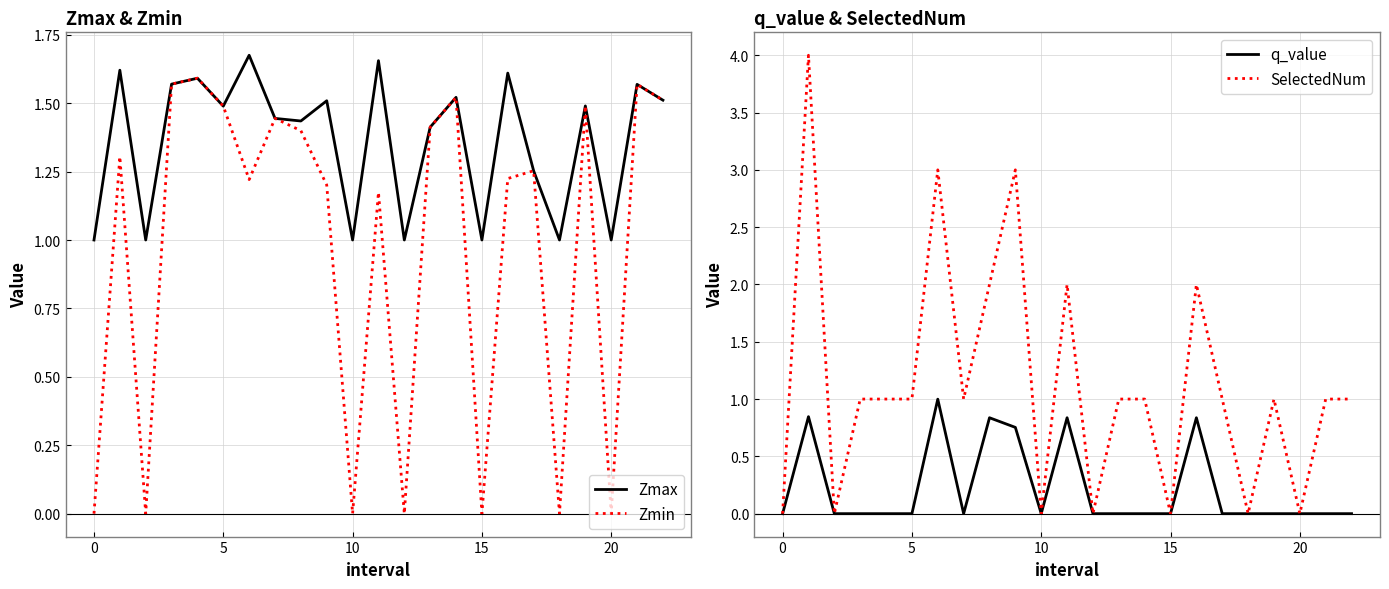

True or false: q_value and Zmax cross at least once.

False